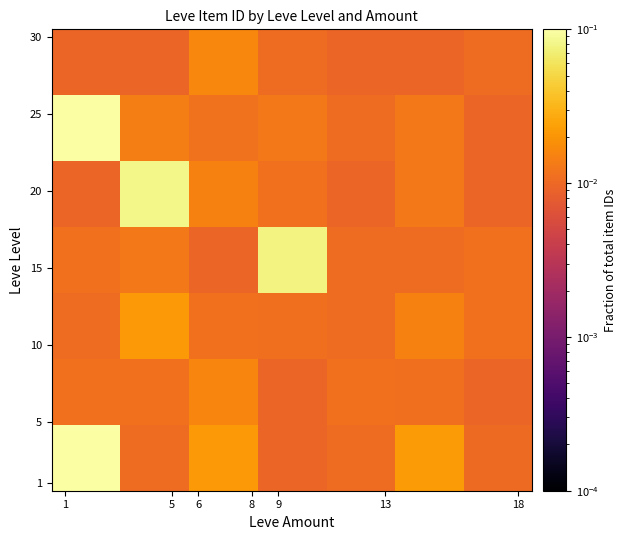

How many categories are shown in the chart?

7